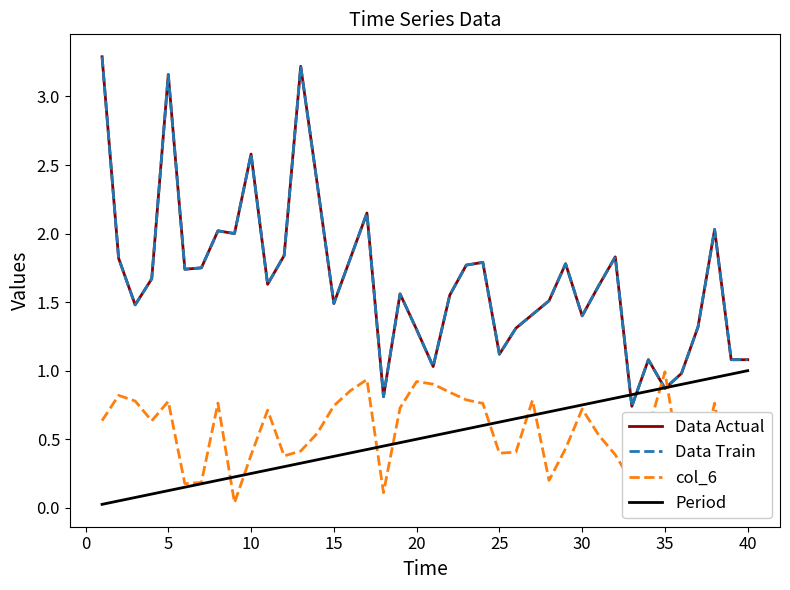

Is this an area chart (filled region under the line)?

No